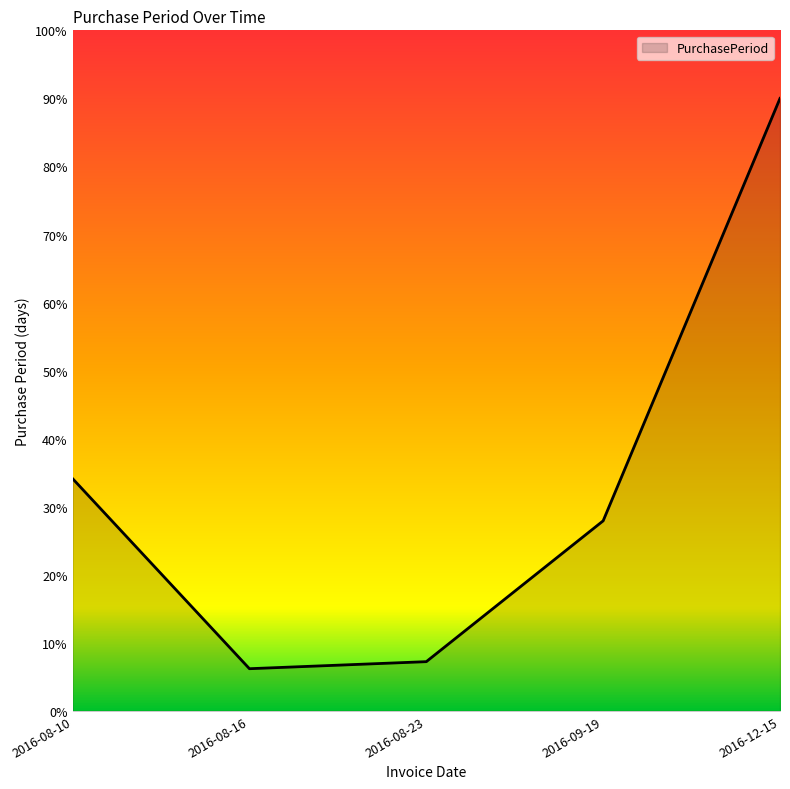

Rank the categories by value from highest to lowest.

2016-12-15, 2016-08-10, 2016-09-19, 2016-08-23, 2016-08-16